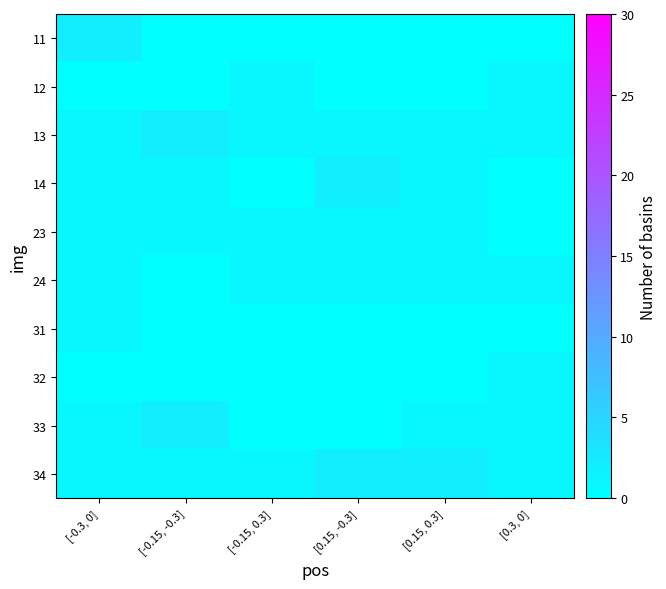

Reading right to left, what are all the values shown in this chart?

11: [0.3, 0]=0	[0.15, 0.3]=0	[0.15, -0.3]=0	[-0.15, 0.3]=0	[-0.15, -0.3]=0	[-0.3, 0]=2
12: [0.3, 0]=1	[0.15, 0.3]=0	[0.15, -0.3]=0	[-0.15, 0.3]=1	[-0.15, -0.3]=0	[-0.3, 0]=0
13: [0.3, 0]=1	[0.15, 0.3]=1	[0.15, -0.3]=1	[-0.15, 0.3]=1	[-0.15, -0.3]=2	[-0.3, 0]=1
14: [0.3, 0]=0	[0.15, 0.3]=1	[0.15, -0.3]=2	[-0.15, 0.3]=0	[-0.15, -0.3]=1	[-0.3, 0]=1
23: [0.3, 0]=0	[0.15, 0.3]=1	[0.15, -0.3]=1	[-0.15, 0.3]=1	[-0.15, -0.3]=1	[-0.3, 0]=1
24: [0.3, 0]=1	[0.15, 0.3]=1	[0.15, -0.3]=1	[-0.15, 0.3]=1	[-0.15, -0.3]=0	[-0.3, 0]=1
31: [0.3, 0]=0	[0.15, 0.3]=0	[0.15, -0.3]=0	[-0.15, 0.3]=0	[-0.15, -0.3]=0	[-0.3, 0]=1
32: [0.3, 0]=1	[0.15, 0.3]=0	[0.15, -0.3]=0	[-0.15, 0.3]=0	[-0.15, -0.3]=0	[-0.3, 0]=0
33: [0.3, 0]=1	[0.15, 0.3]=1	[0.15, -0.3]=0	[-0.15, 0.3]=0	[-0.15, -0.3]=2	[-0.3, 0]=1
34: [0.3, 0]=1	[0.15, 0.3]=2	[0.15, -0.3]=2	[-0.15, 0.3]=1	[-0.15, -0.3]=1	[-0.3, 0]=1